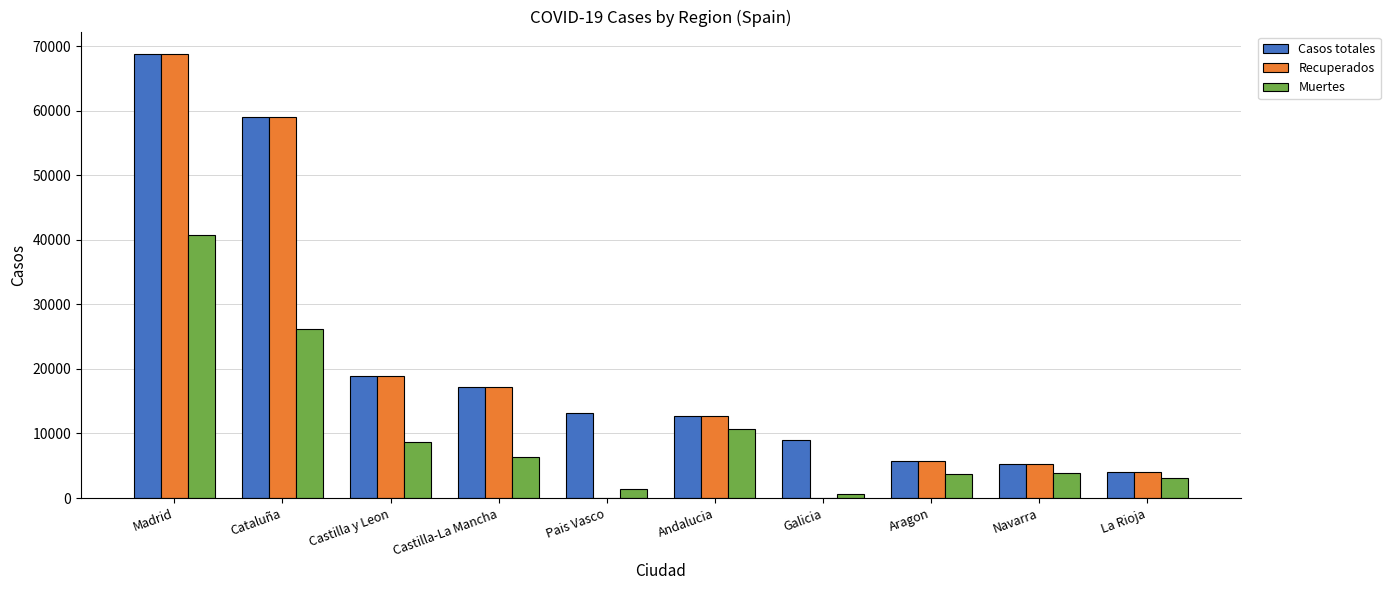

How many data points does each series have?

10